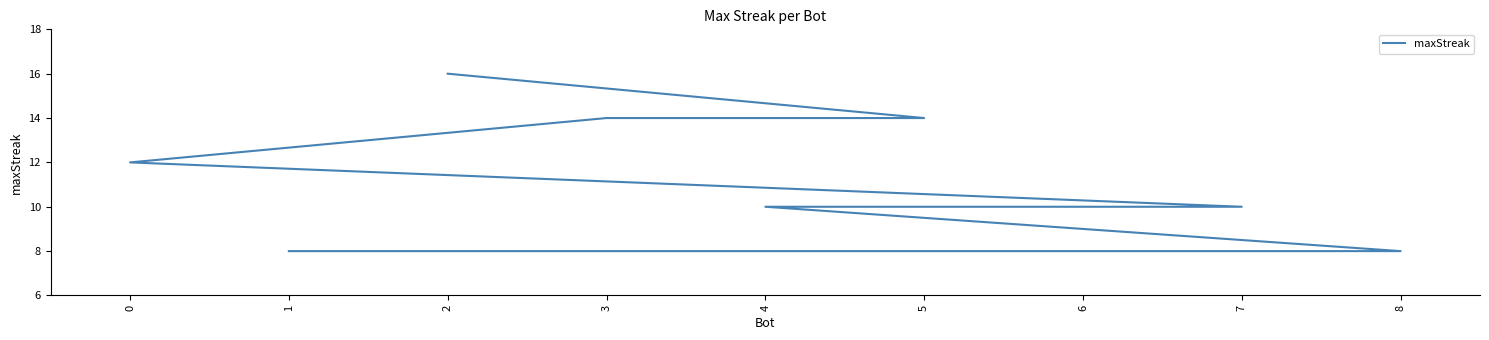

Rank the categories by value from lowest to highest.

8, 1, 7, 6, 4, 0, 5, 3, 2